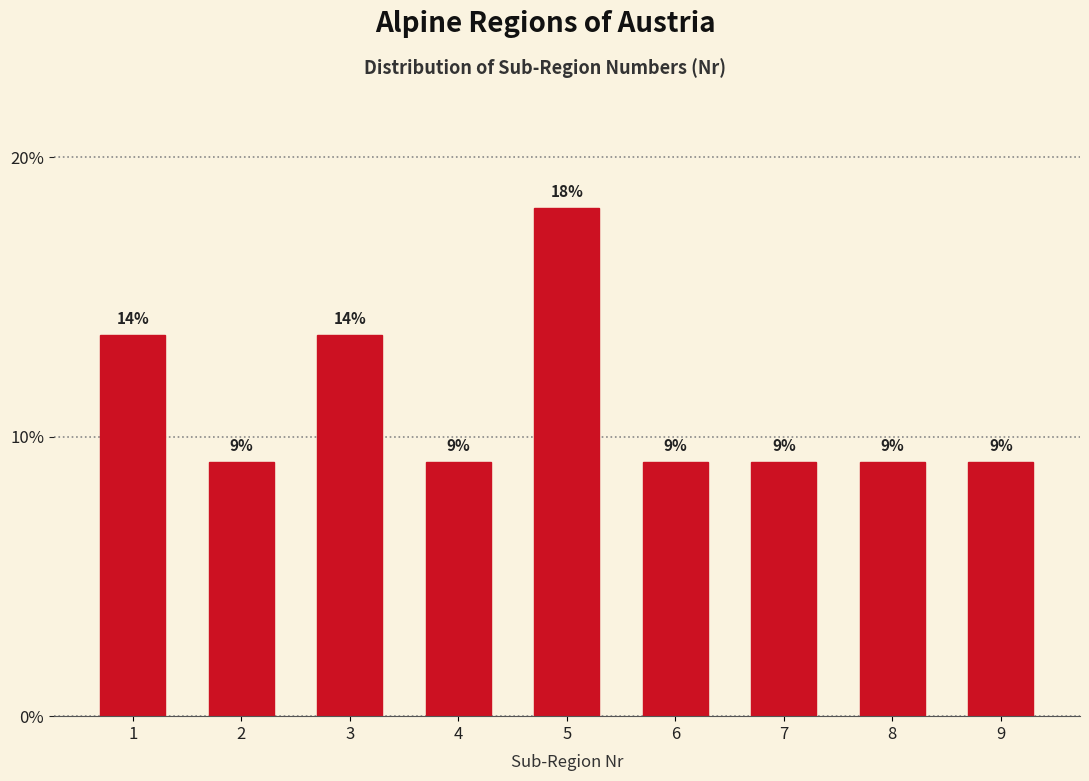

How many bars are there in total?

9